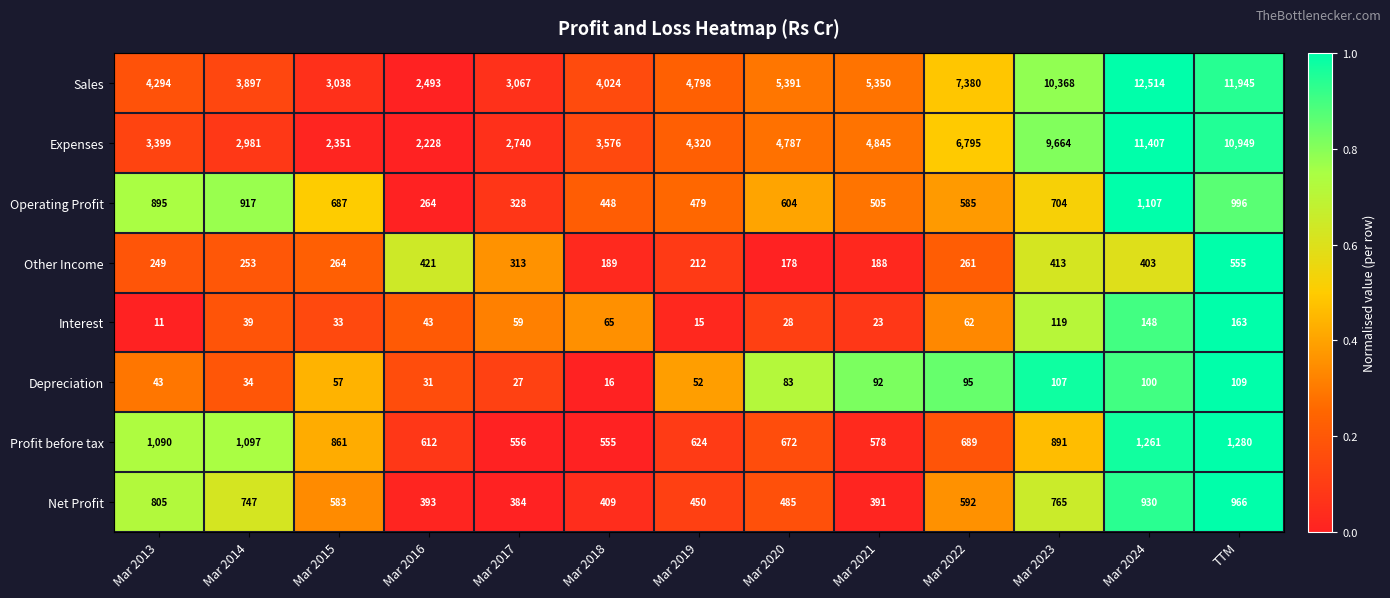

The Net Profit series shows 549 at Mar 2021. True or false?

False